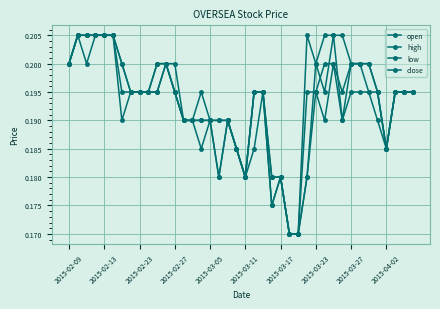

Reading left to right, transcribe all the data shown in this chart.

open: 0.2	0.2	0.2	0.2	0.2	0.2	0.2	0.2	0.2	0.2	0.2	0.2	0.2	0.2	0.2	0.2	0.2	0.2	0.2	0.2	0.2	0.2	0.2	0.2	0.2	0.2	0.2	0.2	0.2	0.2	0.2	0.2	0.2	0.2	0.2	0.2	0.2	0.2	0.2	0.2
high: 0.2	0.2	0.2	0.2	0.2	0.2	0.2	0.2	0.2	0.2	0.2	0.2	0.2	0.2	0.2	0.2	0.2	0.2	0.2	0.2	0.2	0.2	0.2	0.2	0.2	0.2	0.2	0.2	0.2	0.2	0.2	0.2	0.2	0.2	0.2	0.2	0.2	0.2	0.2	0.2
low: 0.2	0.2	0.2	0.2	0.2	0.2	0.2	0.2	0.2	0.2	0.2	0.2	0.2	0.2	0.2	0.2	0.2	0.2	0.2	0.2	0.2	0.2	0.2	0.2	0.2	0.2	0.2	0.2	0.2	0.2	0.2	0.2	0.2	0.2	0.2	0.2	0.2	0.2	0.2	0.2
close: 0.2	0.2	0.2	0.2	0.2	0.2	0.2	0.2	0.2	0.2	0.2	0.2	0.2	0.2	0.2	0.2	0.2	0.2	0.2	0.2	0.2	0.2	0.2	0.2	0.2	0.2	0.2	0.2	0.2	0.2	0.2	0.2	0.2	0.2	0.2	0.2	0.2	0.2	0.2	0.2